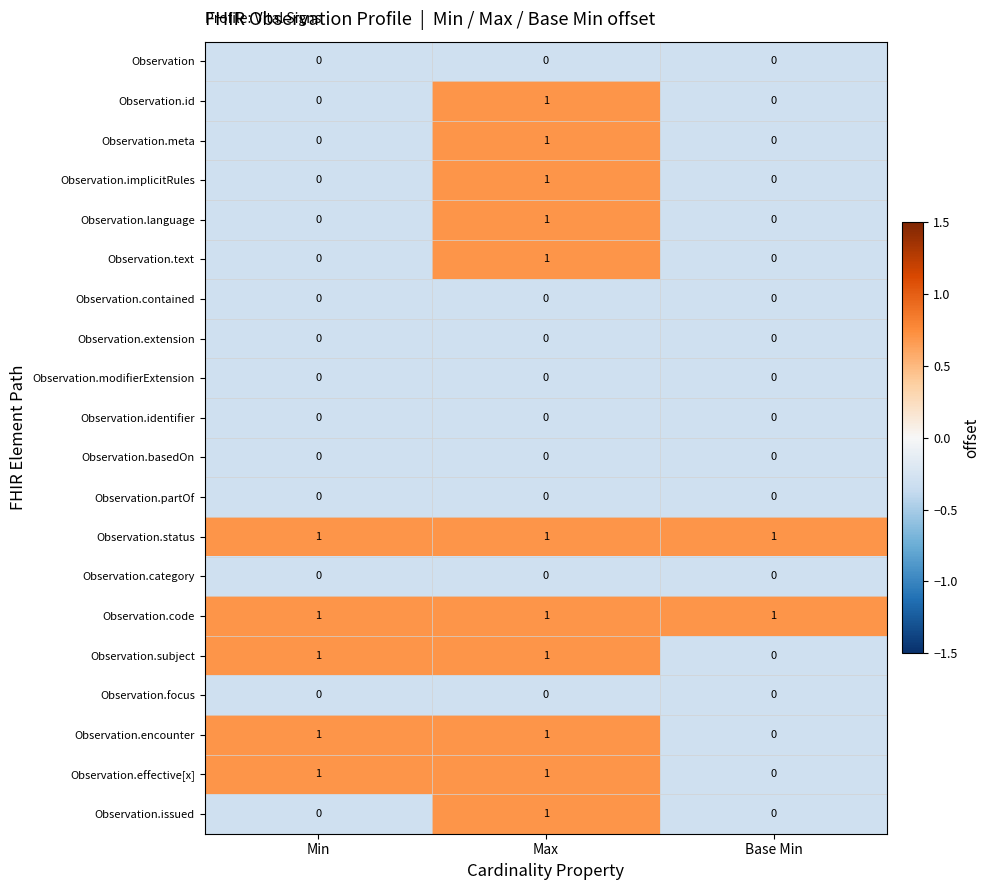

At which category is the sum across all series the highest?

Max